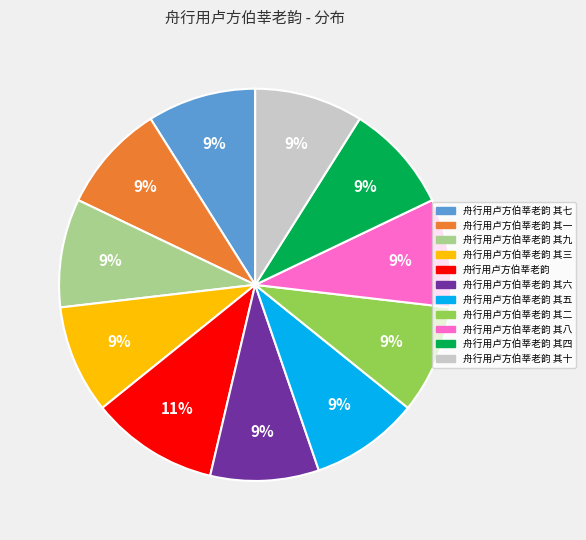

Count the number of slices in the pie.

11